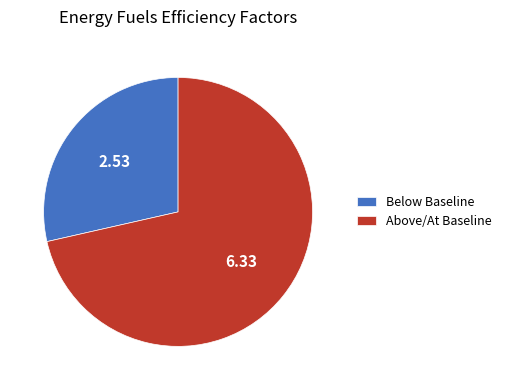

Which has a higher value, Above/At Baseline or Below Baseline?

Above/At Baseline